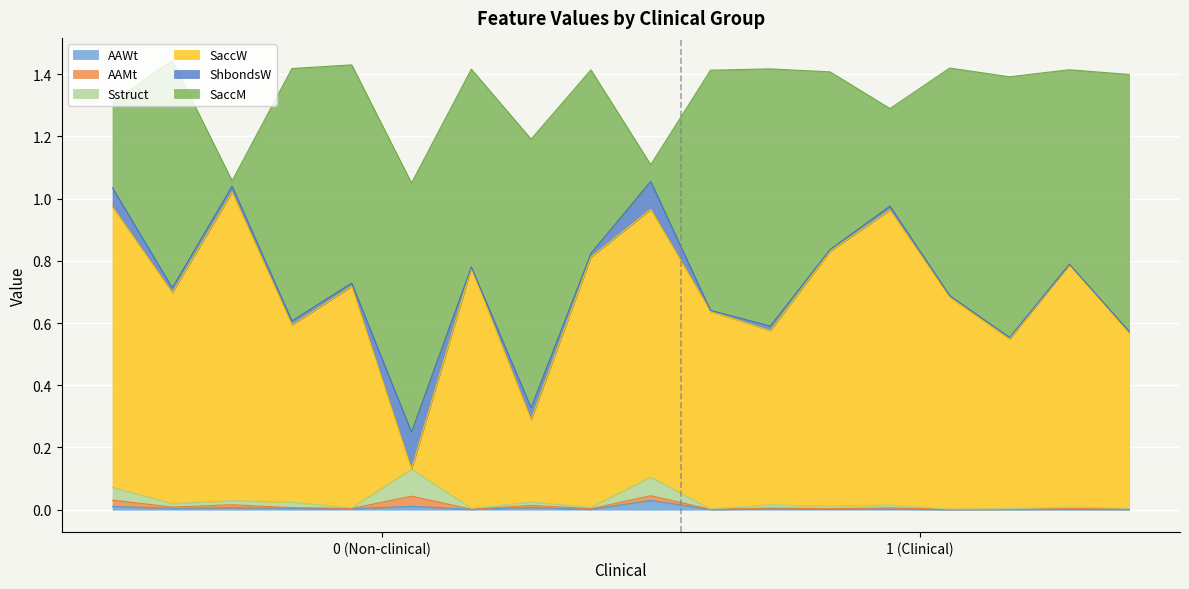

What is the difference between the highest and lowest values at 12?

0.8